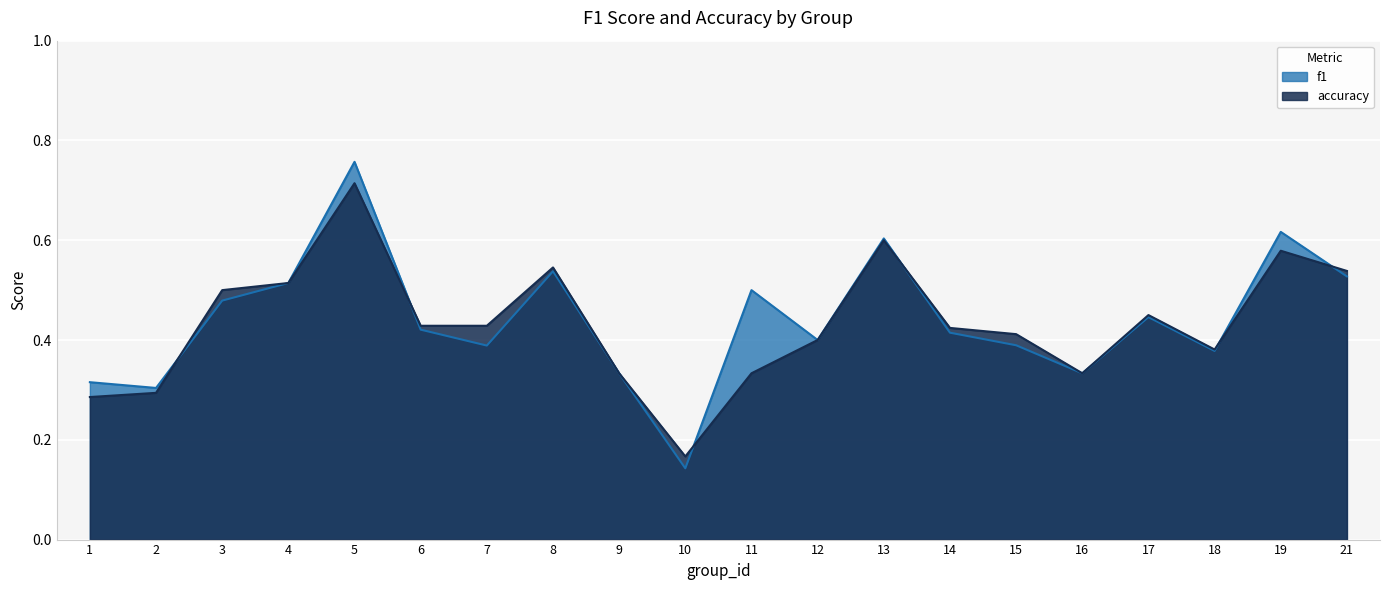

At which category does f1 reach its first local valley?

2